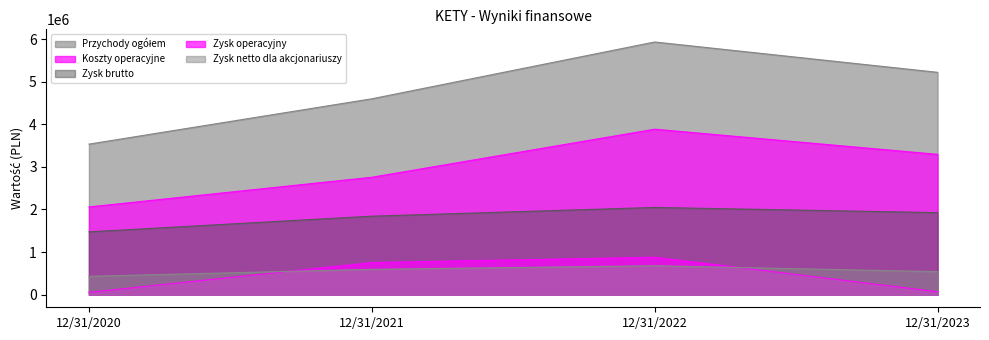

Is it true that Zysk brutto equals 2046930 at 12/31/2022?

True